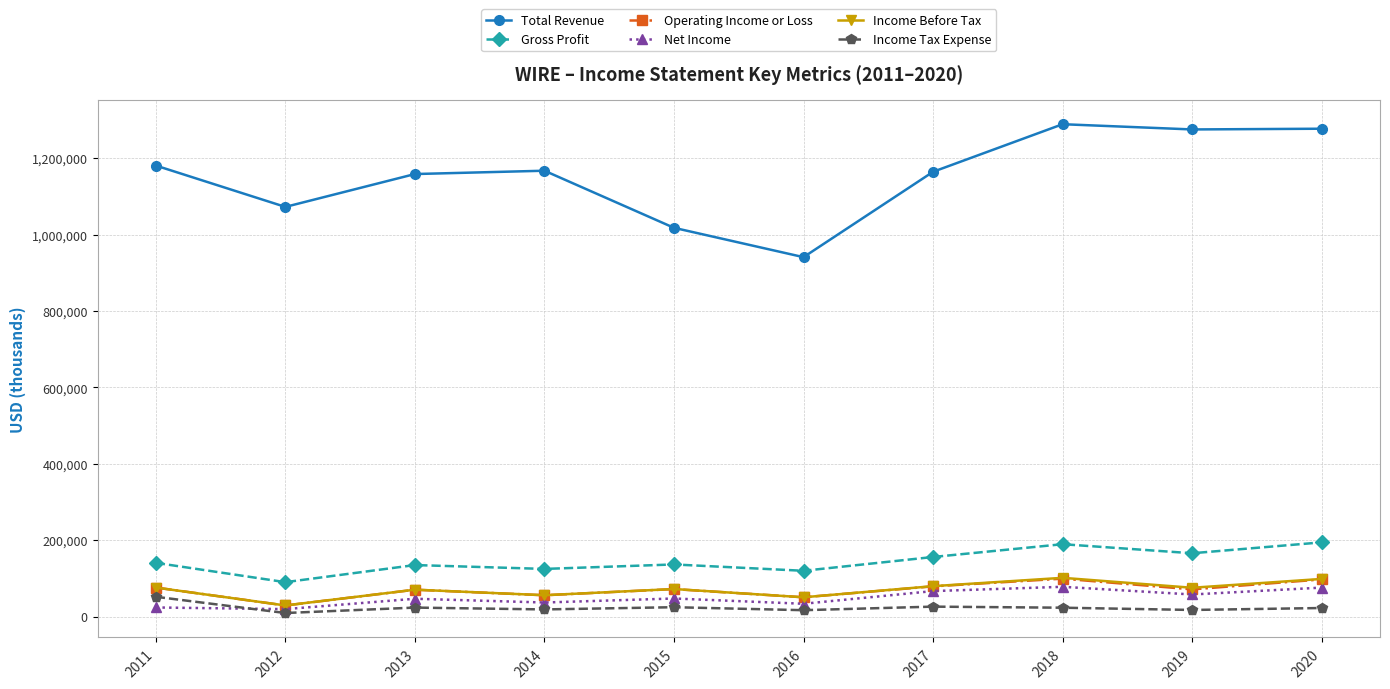

How many values in the Operating Income or Loss series are below 72200?

5